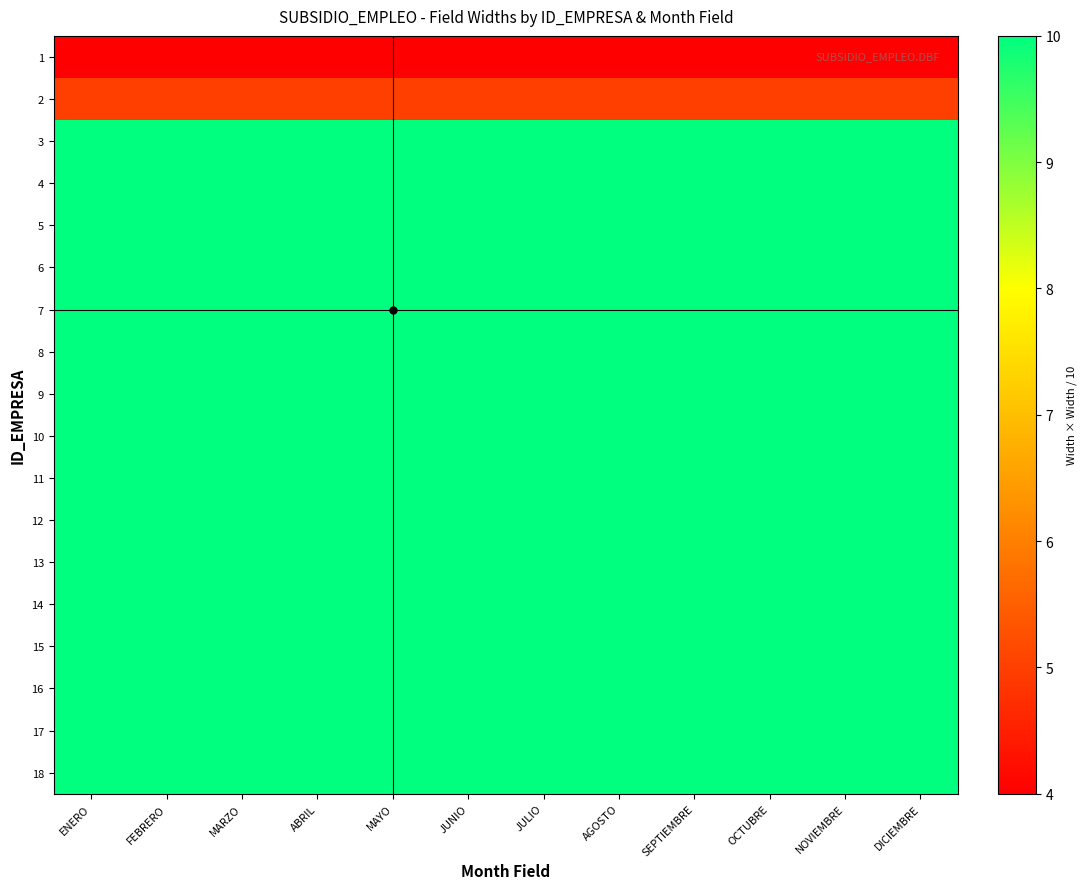

What is the smallest value displayed?

4